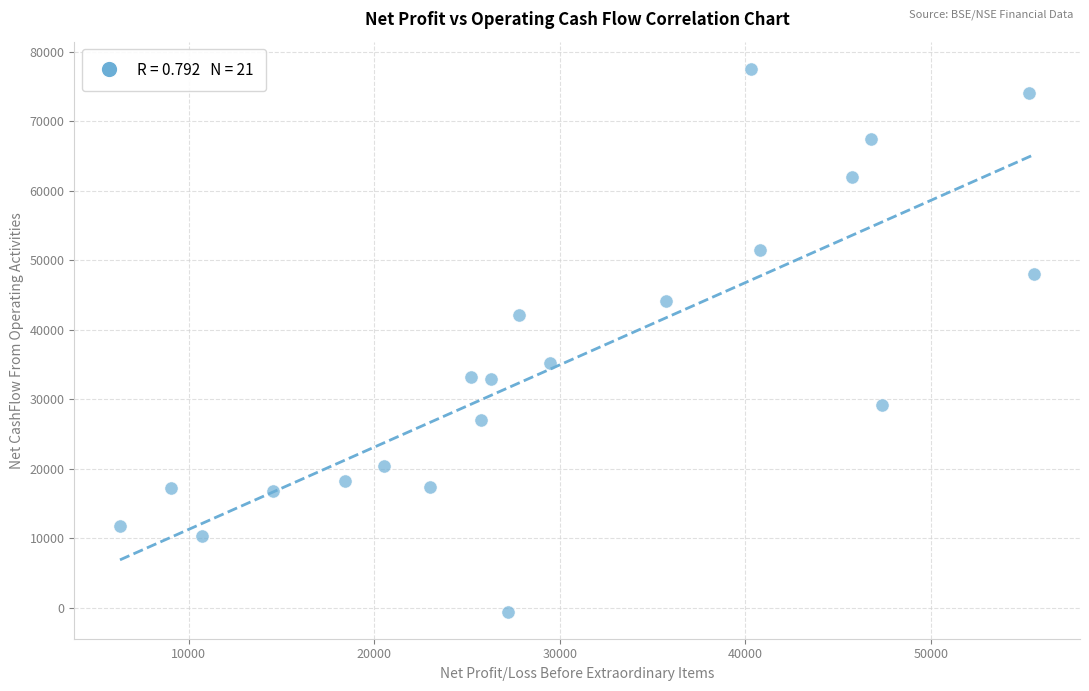

What is the range of Y values (max minus min)?

78045.0